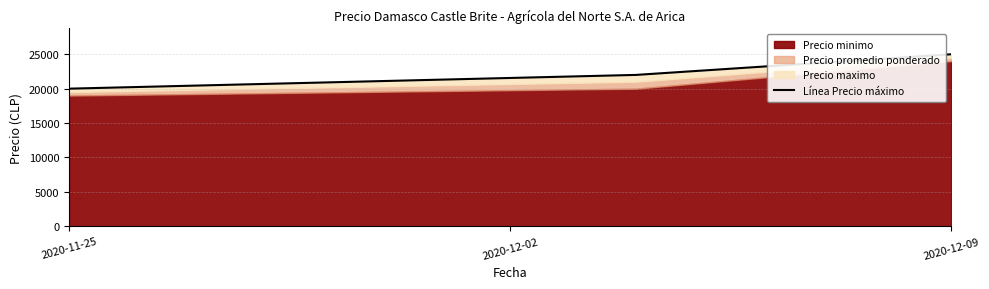

What is the sum of all values?

67000